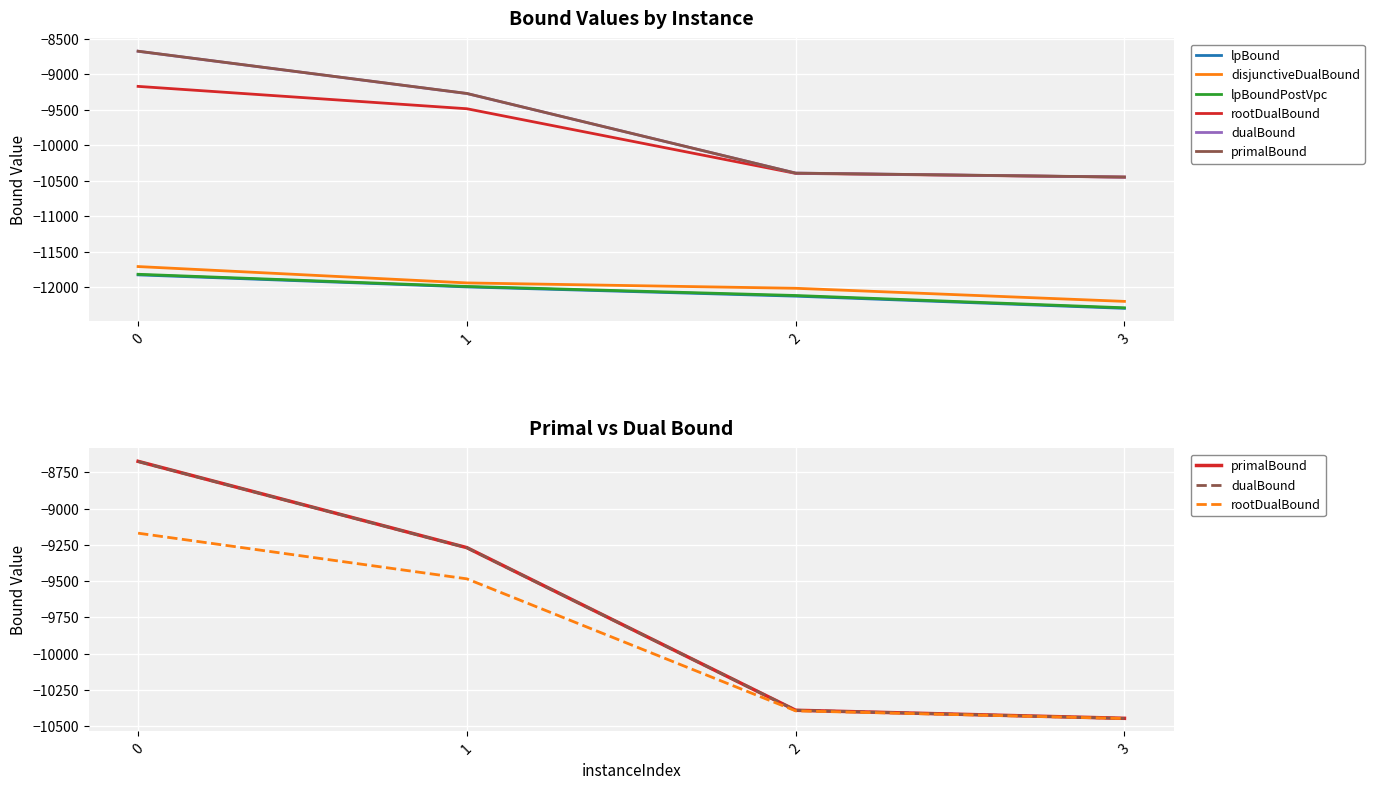

At 0, list the series in order from smallest to largest.

lpBound, lpBoundPostVpc, disjunctiveDualBound, rootDualBound, dualBound, primalBound